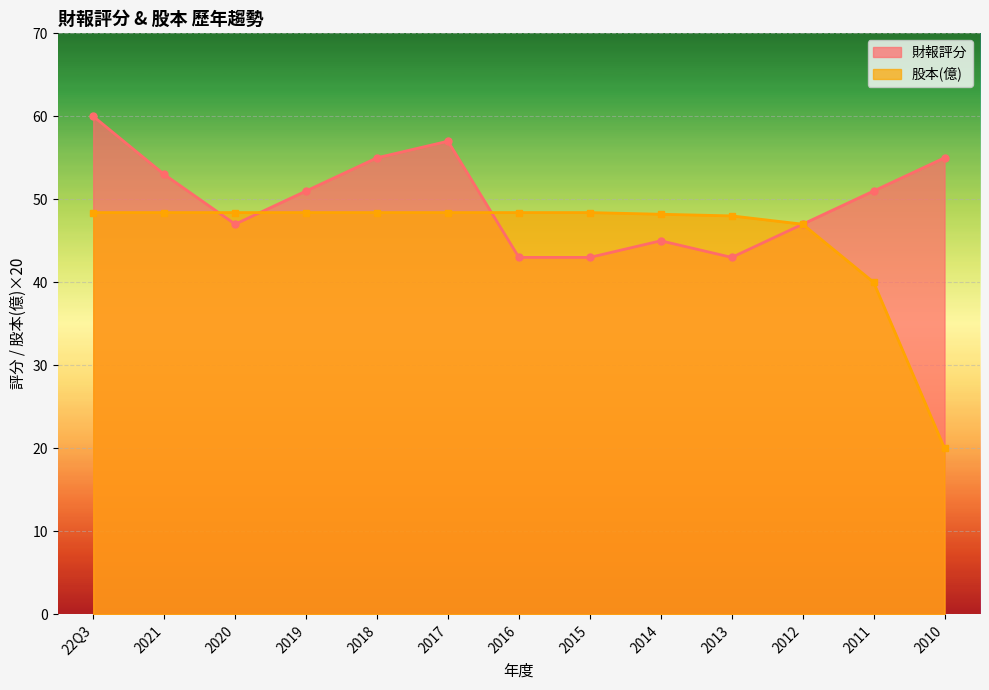

How many values in the 財報評分 series exceed 51?

5